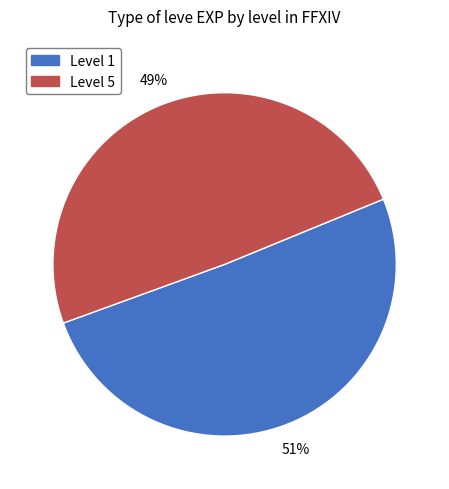

To the nearest percent, what is the average slice percentage?

50%